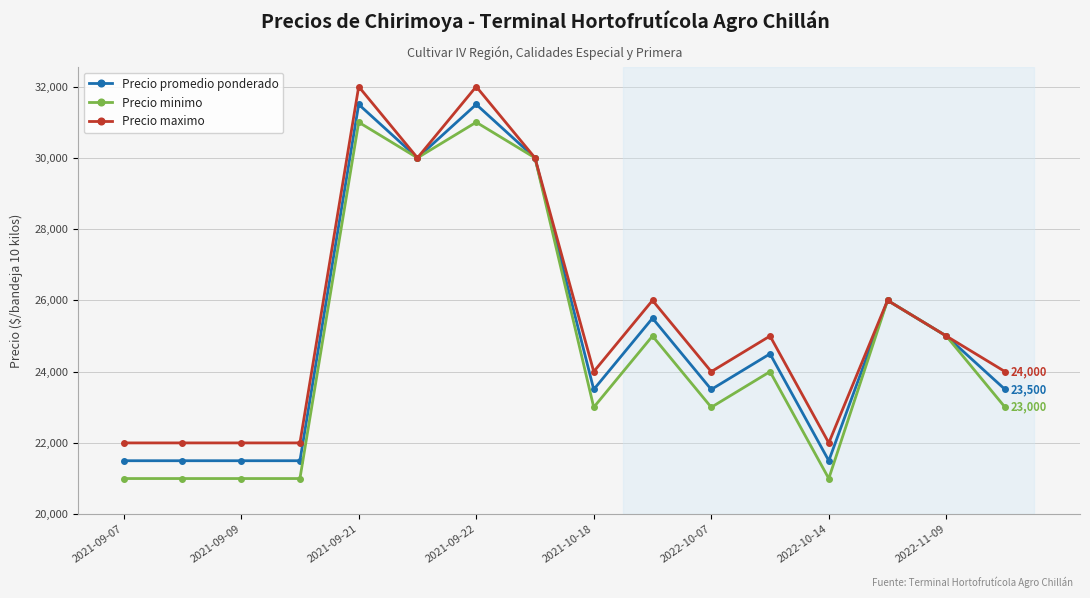

What is the value of the Precio maximo point at the 16th from the left?

24000